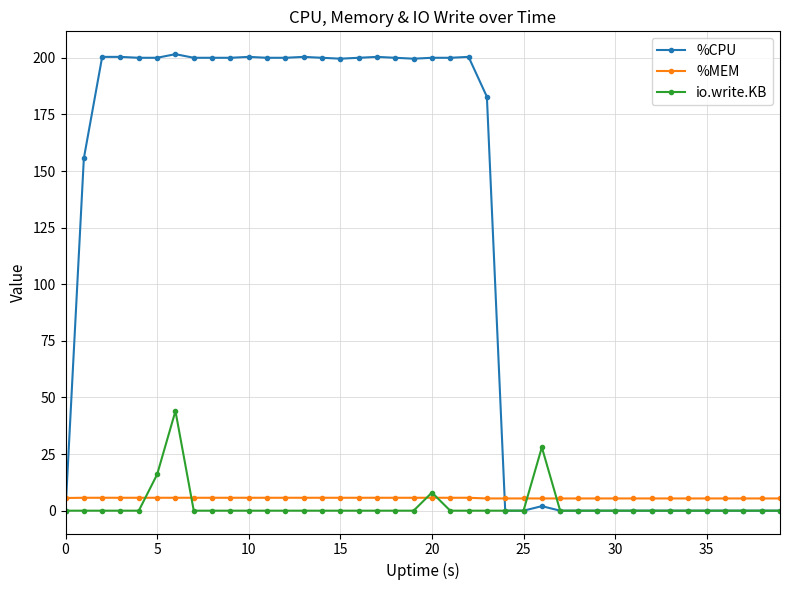

True or false: io.write.KB has more than 2 interior local peaks.

True